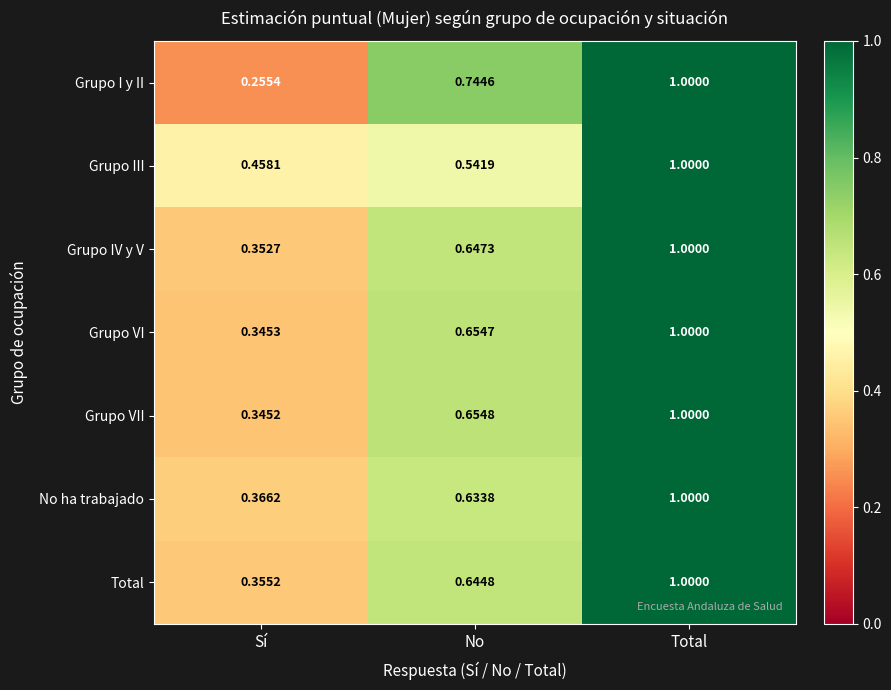

Which label corresponds to the largest value in the chart?

Total